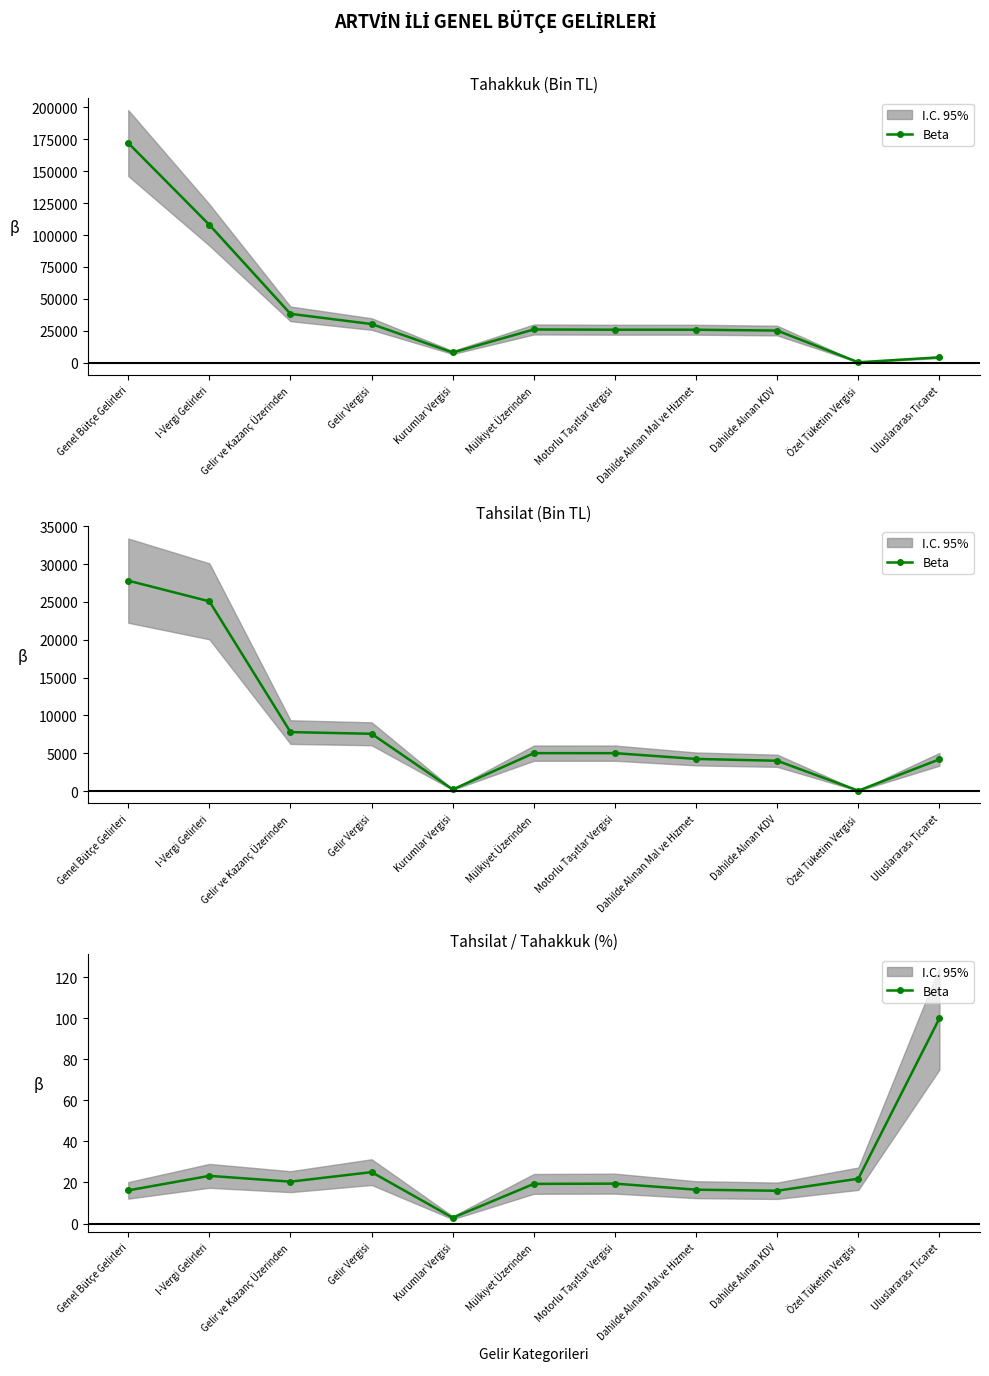

How many lines are shown in the chart?

1